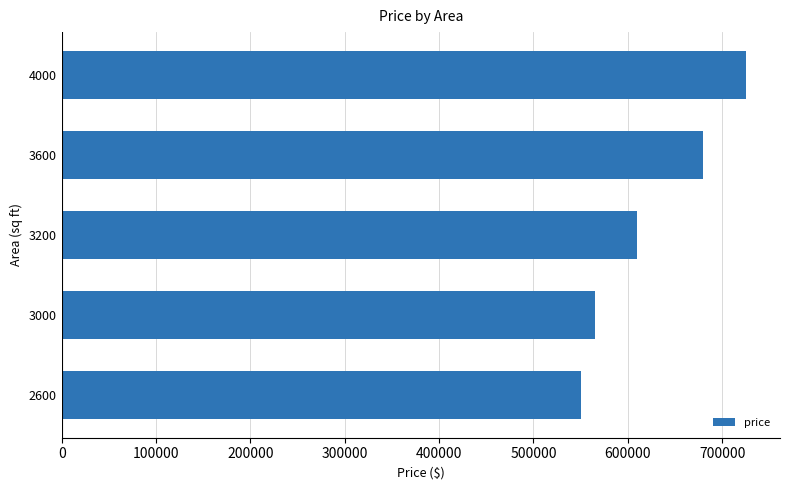

Rank the categories by value from highest to lowest.

4000, 3600, 3200, 3000, 2600